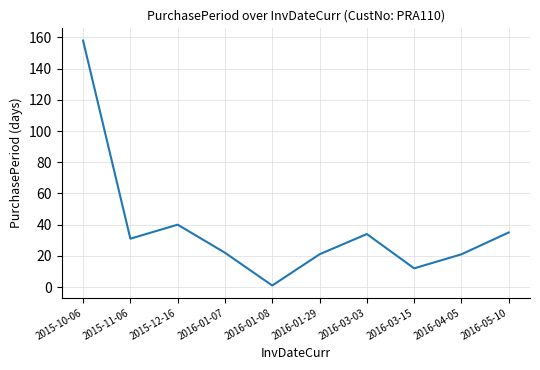

The value at 2016-01-29 is 29. True or false?

False